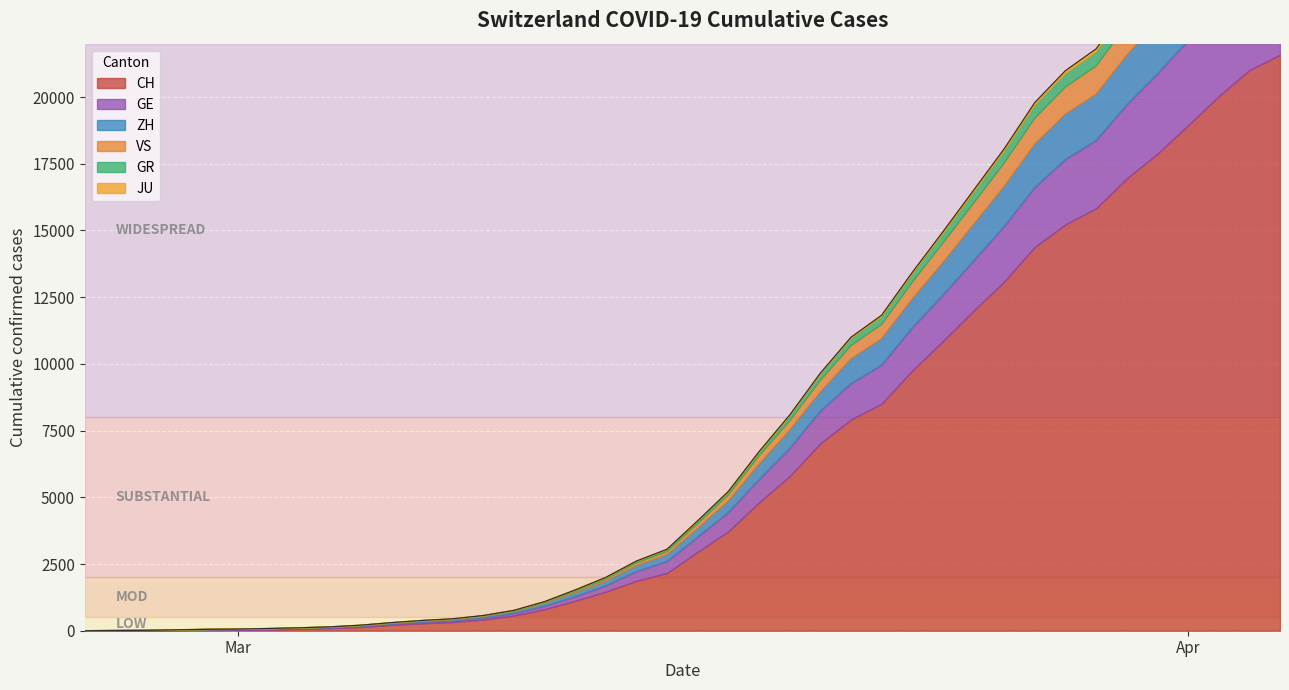

How many lines are shown in the chart?

6